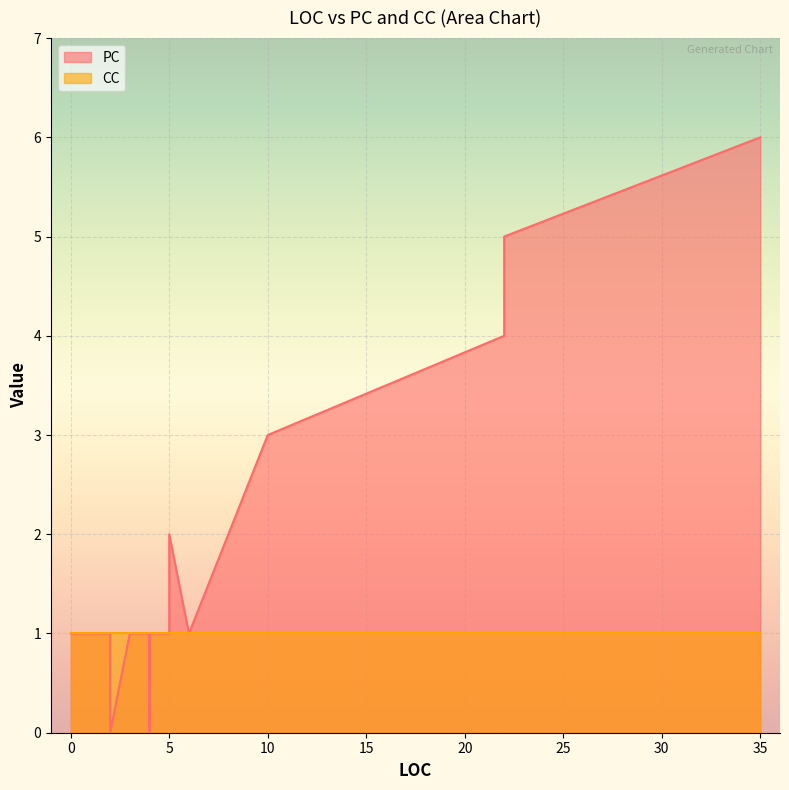

At 6, list the series in order from largest to smallest.

PC, CC